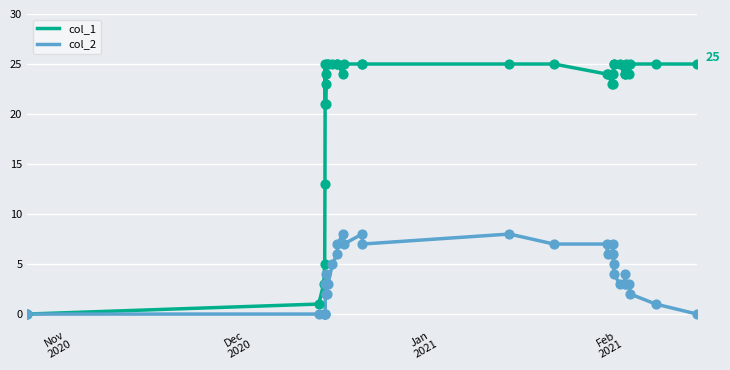

Which series has the largest total across all categories?

col_1